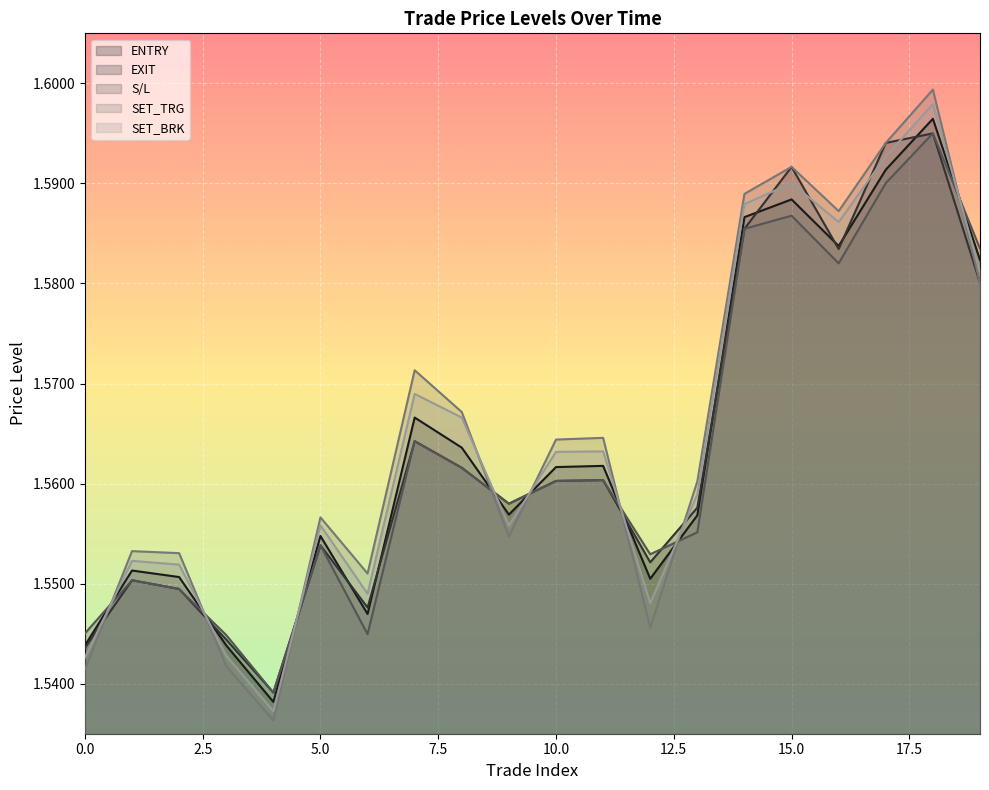

Reading right to left, list all the values displayed in this chart.

ENTRY: 1.6	1.6	1.6	1.6	1.6	1.6	1.6	1.6	1.6	1.6	1.6	1.6	1.6	1.5	1.6	1.5	1.5	1.6	1.6	1.5
EXIT: 1.6	1.6	1.6	1.6	1.6	1.6	1.6	1.6	1.6	1.6	1.6	1.6	1.6	1.5	1.6	1.5	1.5	1.5	1.6	1.5
S/L: 1.6	1.6	1.6	1.6	1.6	1.6	1.6	1.6	1.6	1.6	1.6	1.6	1.6	1.5	1.6	1.5	1.5	1.5	1.6	1.5
SET_TRG: 1.6	1.6	1.6	1.6	1.6	1.6	1.6	1.5	1.6	1.6	1.6	1.6	1.6	1.6	1.6	1.5	1.5	1.6	1.6	1.5
SET_BRK: 1.6	1.6	1.6	1.6	1.6	1.6	1.6	1.5	1.6	1.6	1.6	1.6	1.6	1.5	1.6	1.5	1.5	1.6	1.6	1.5